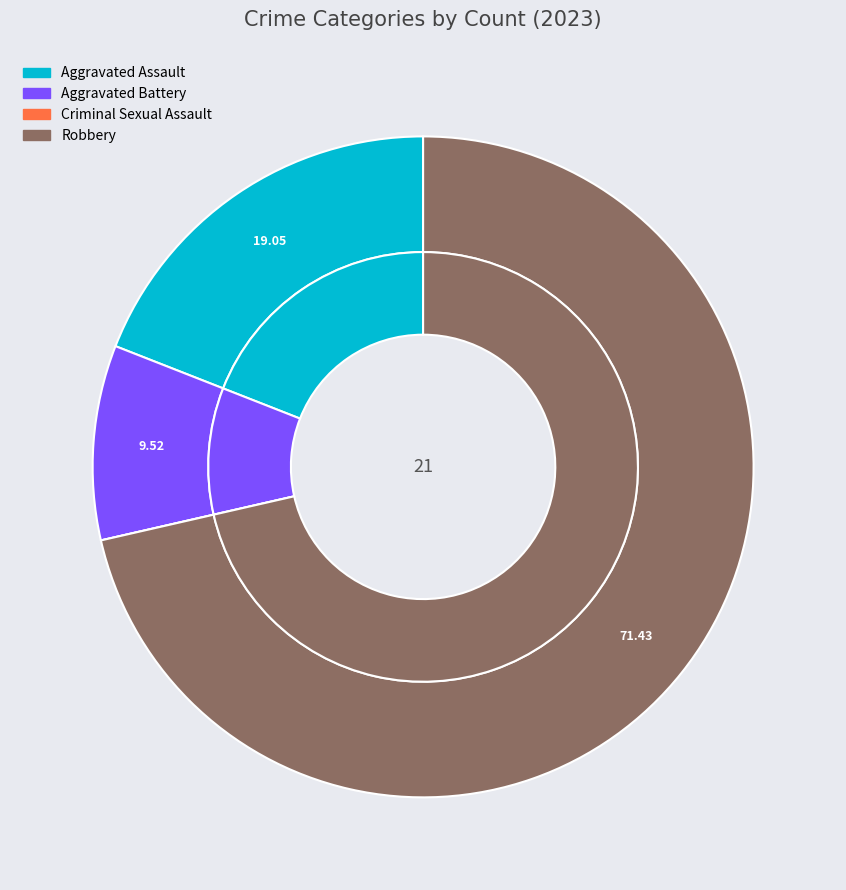

Rank the categories by value from lowest to highest.

Criminal Sexual Assault, Aggravated Battery, Aggravated Assault, Robbery